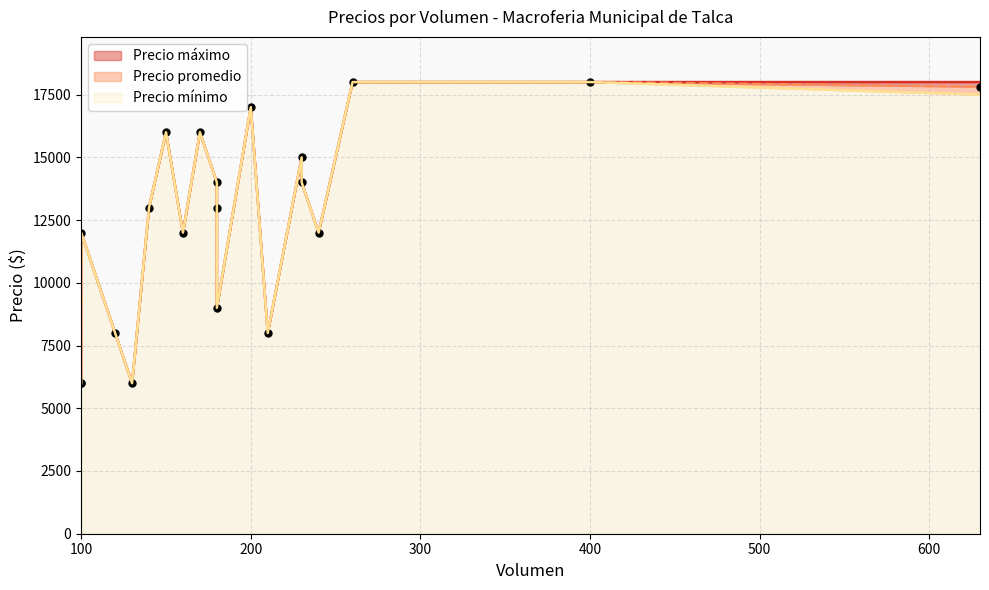

Rank the series by their average value, from highest to lowest.

Precio máximo, Precio promedio, Precio mínimo